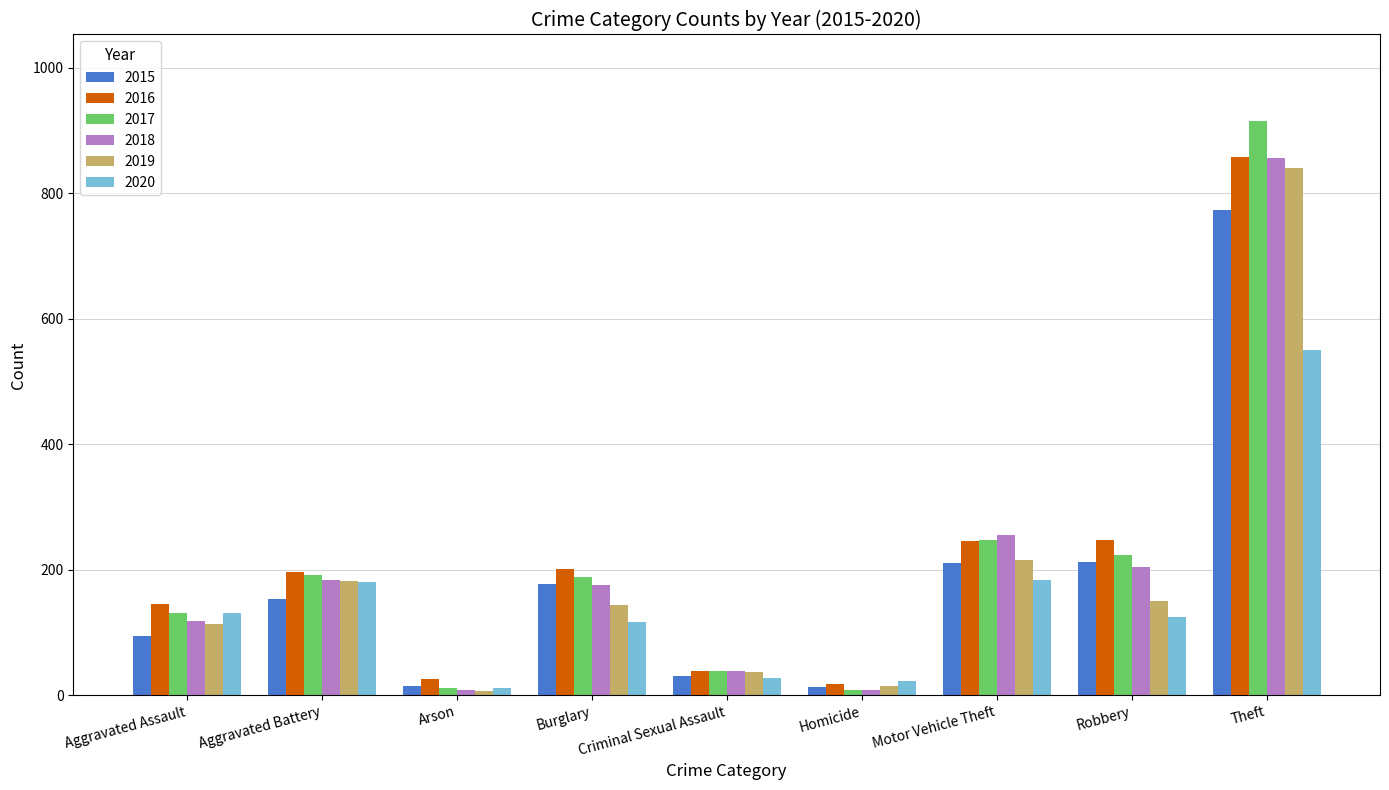

What is the value of the 2015 bar at the 6th from the left?

13